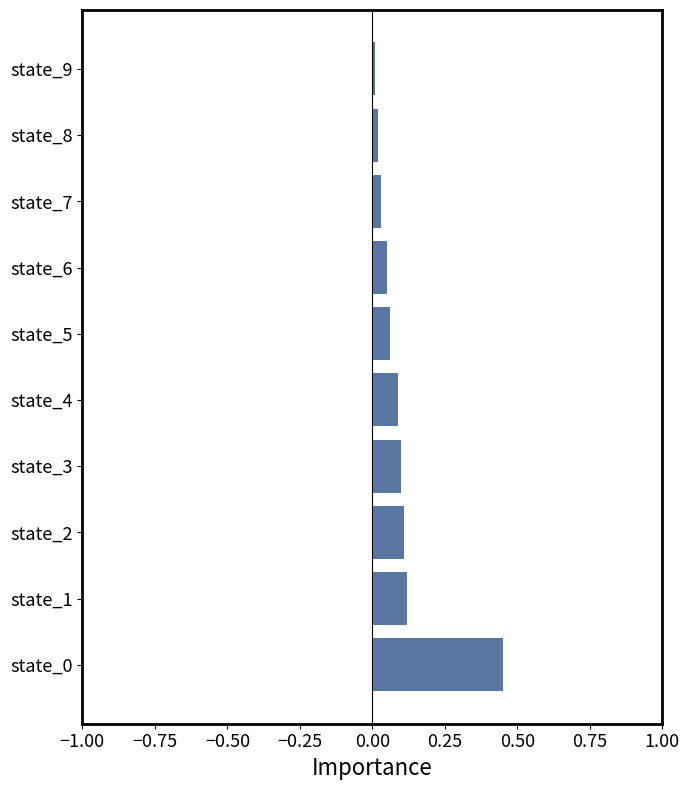

How many bars are there in total?

10